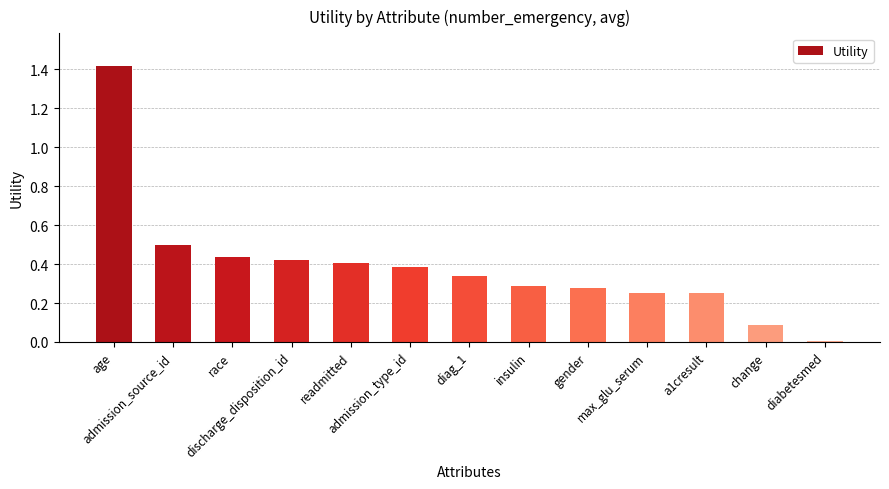

What is the difference between the maximum and minimum values?

1.4